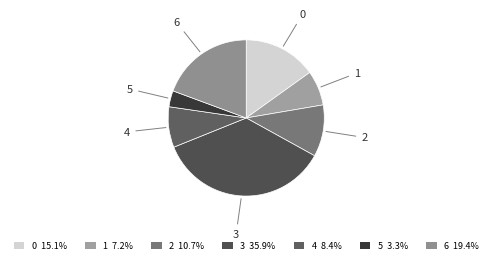

Is 1 the majority of the pie?

No